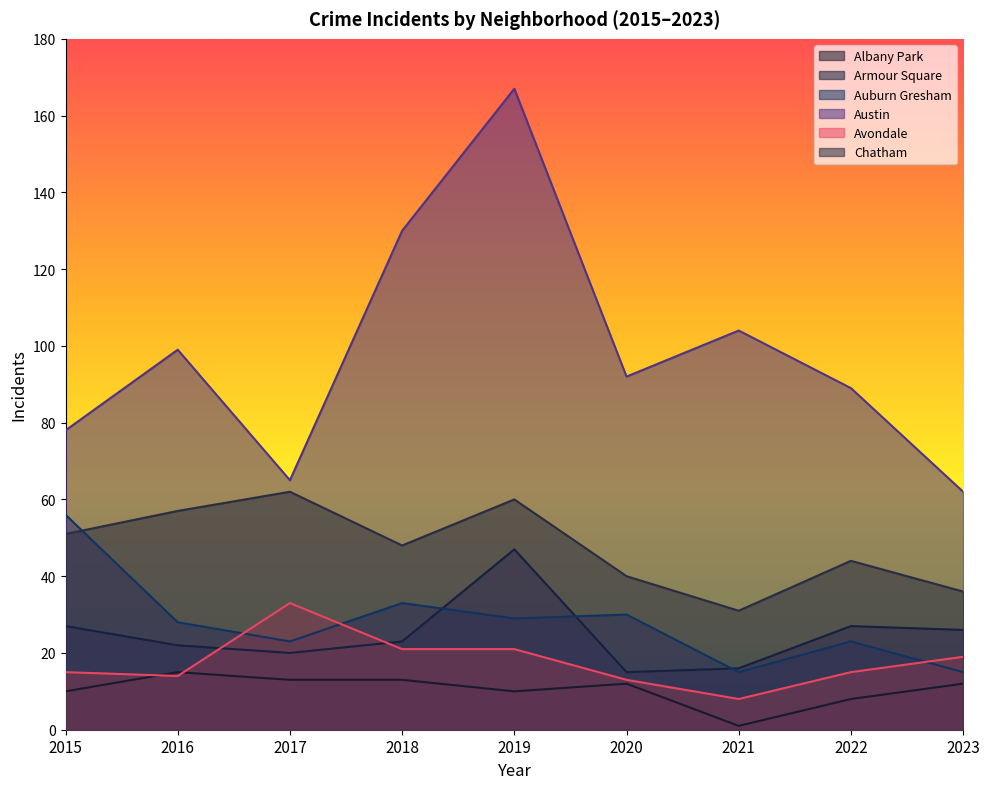

Which category has the highest value across all series?

2019